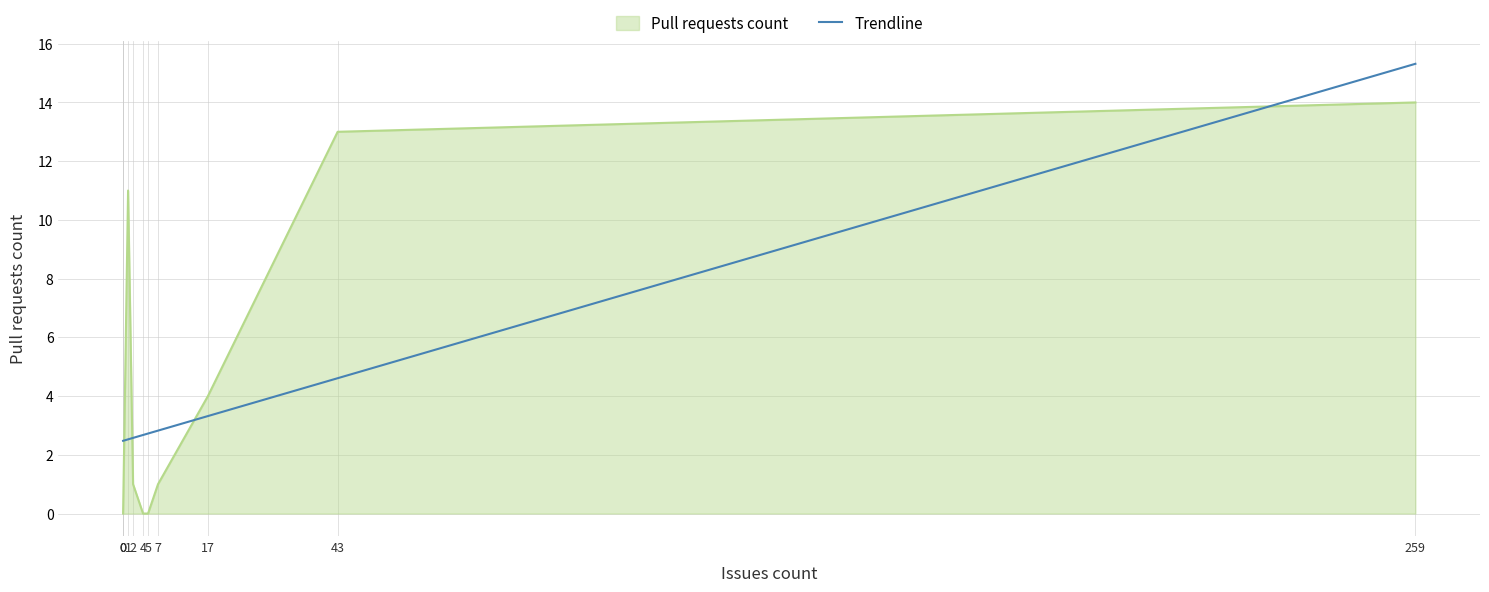

What is the approximate value at 0?

2.5